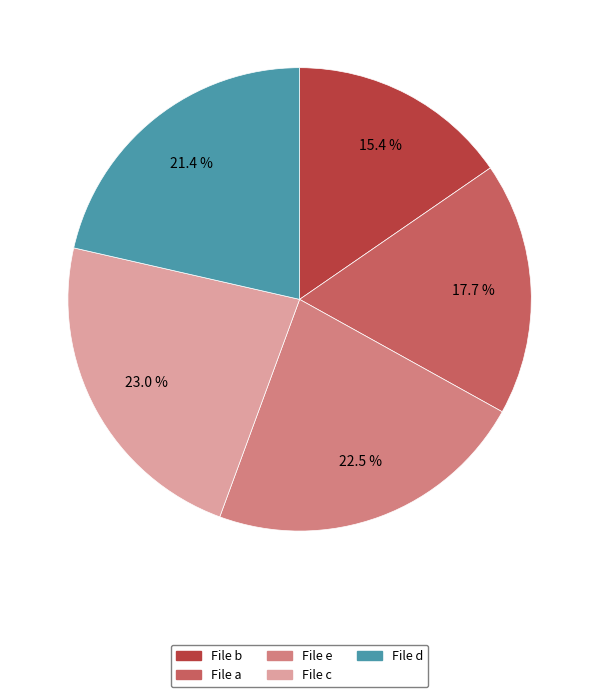

Is there any slice that represents more than half of the pie?

No